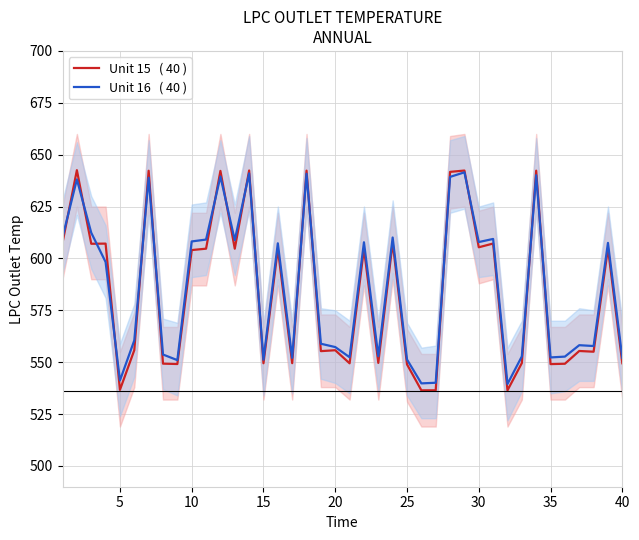

Is it true that Unit 16   ( 40 ) equals 388.3 at 17?

False